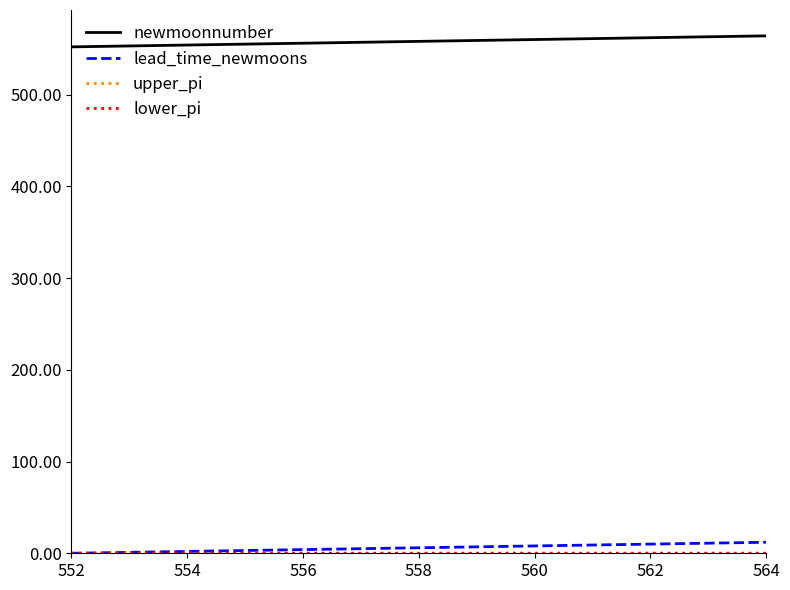

Which series has the largest total across all categories?

newmoonnumber